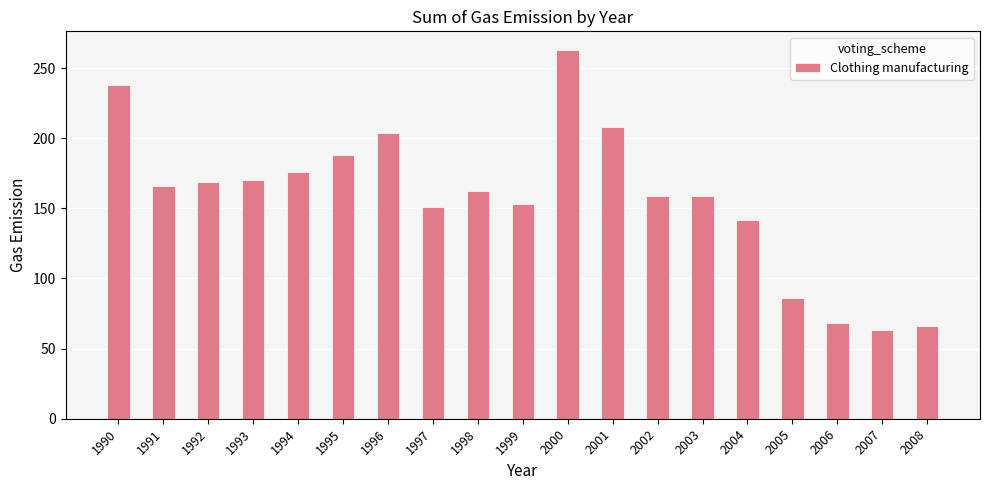

True or false: the data shows 159 at 2003.

True